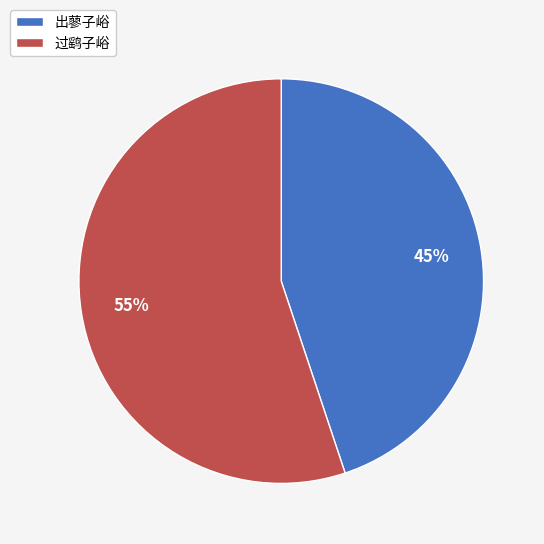

To the nearest percent, what portion does 出蓼子峪 represent?

45%